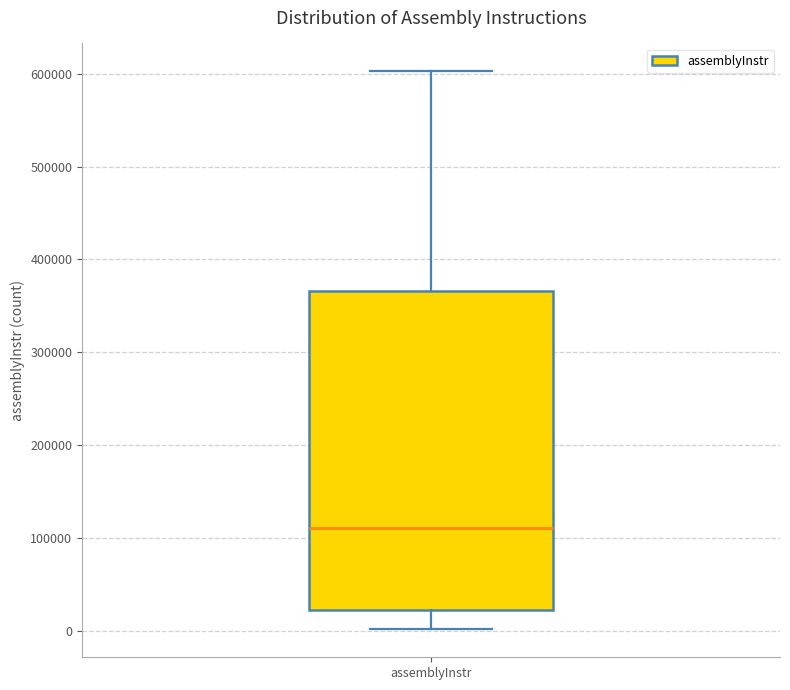

Transcribe this box plot: give where the median line is, the range the box spans, and where the two whiskers end, as read against the y-axis. The values are not printed on the chart, so give them approximately, as read against the axis.

median 110000, box 20000 to 370000, whiskers 0 to 600000